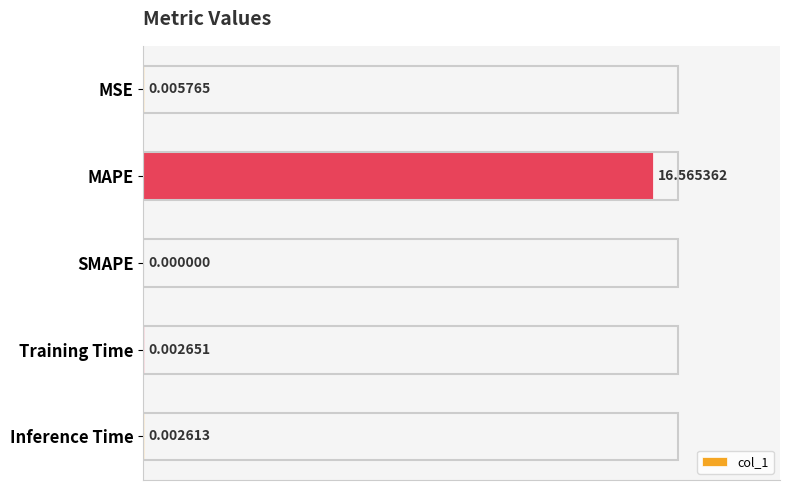

What is the maximum value shown in the chart?

16.6